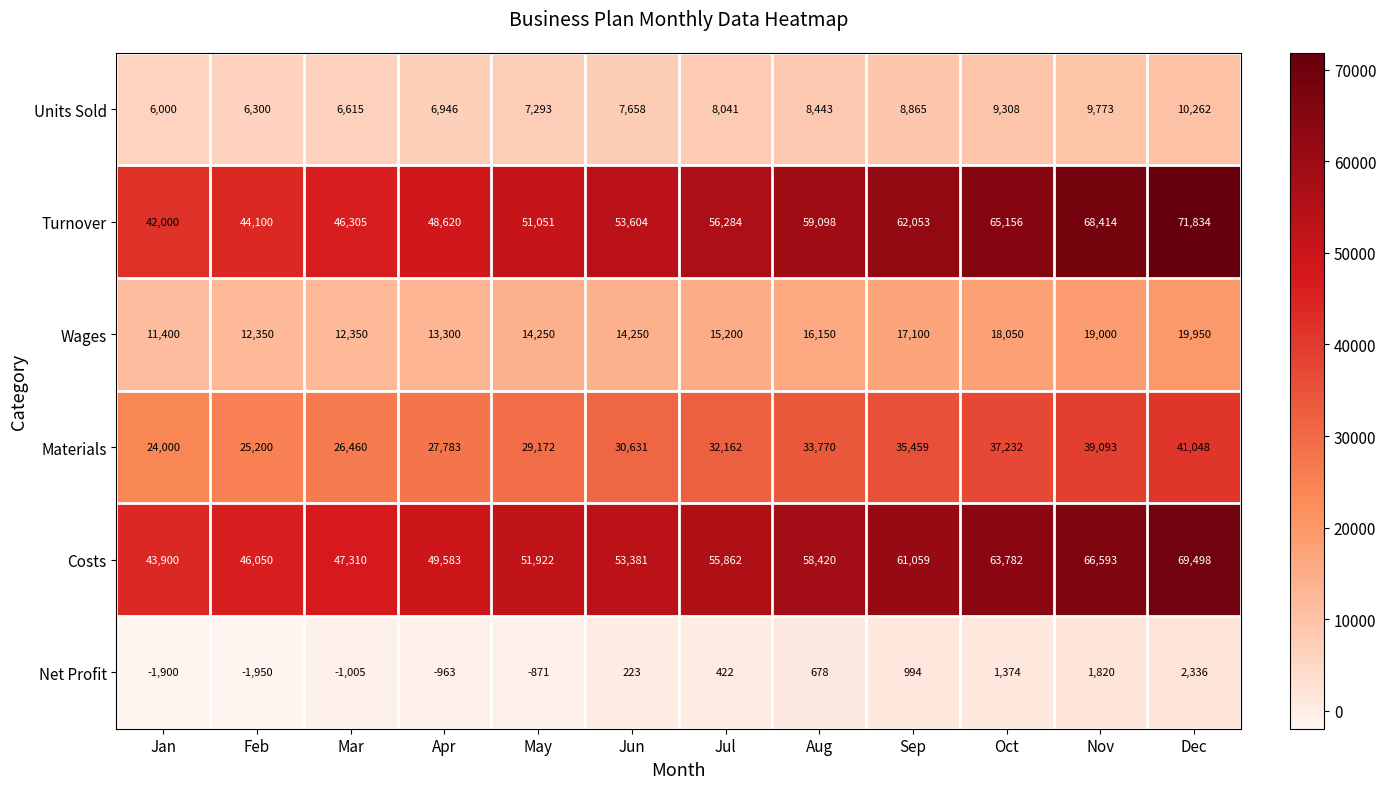

What is the difference between the highest and lowest values at Dec?

69498